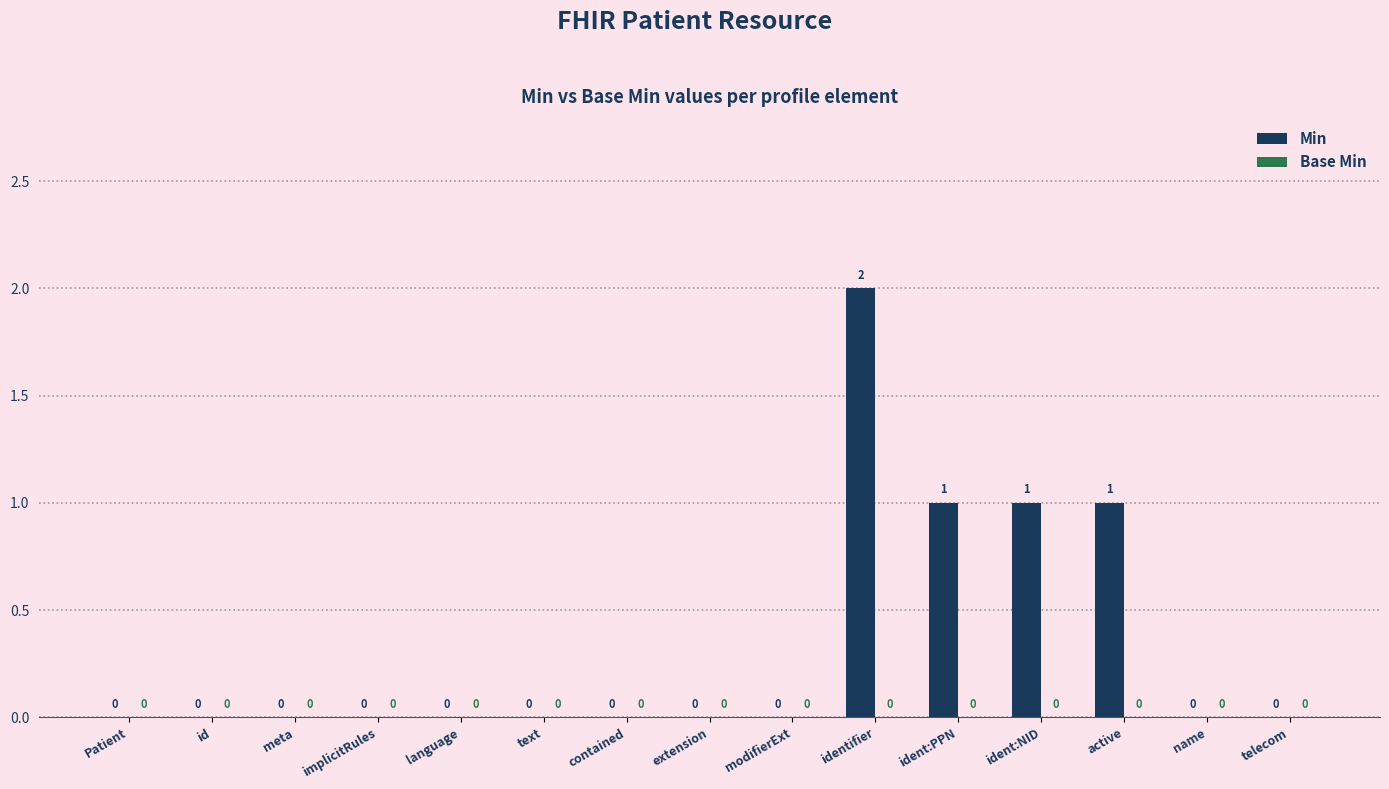

Reading left to right, what are all the values shown in this chart?

Patient=0	id=0	meta=0	implicitRules=0	language=0	text=0	contained=0	extension=0	modifierExt=0	identifier=2	ident:PPN=1	ident:NID=1	active=1	name=0	telecom=0